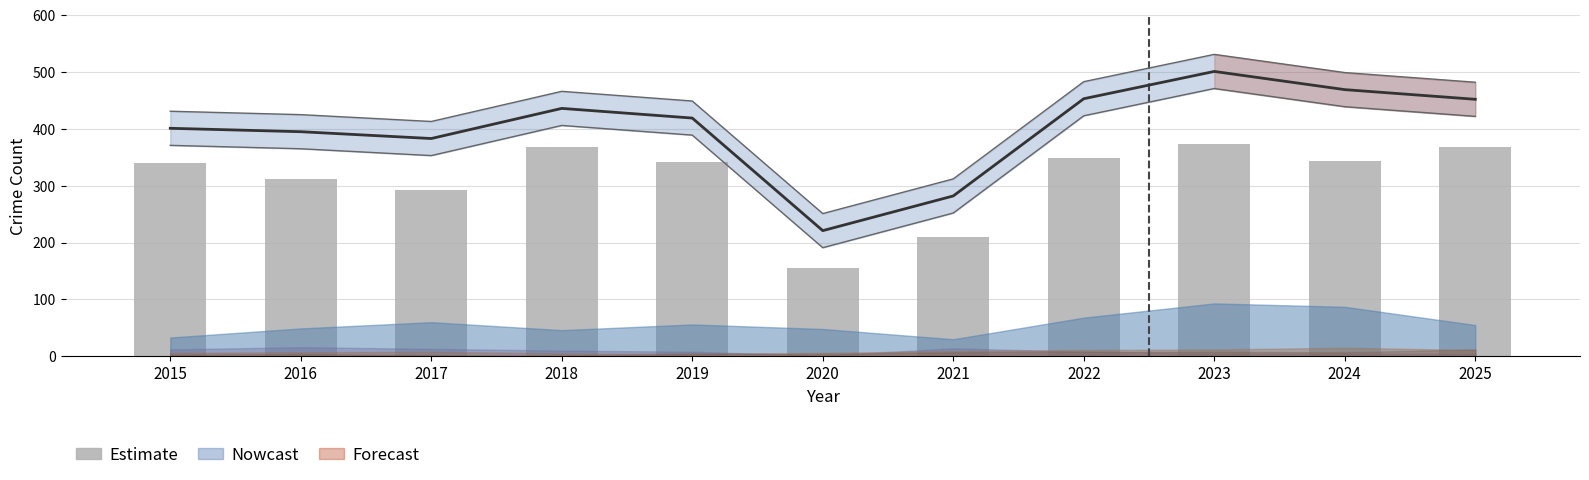

At which category is the sum across all series the highest?

2023